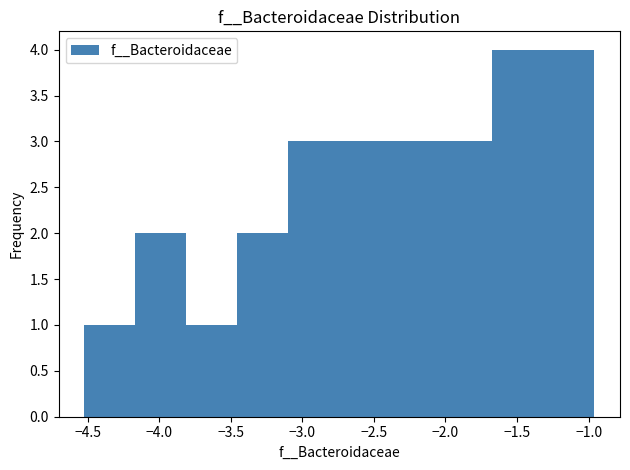

Reading left to right, list every bar in this chart as the range it spans on the x-axis followed by its height. Neither the bar edges nor the heights are printed on the chart, so give them approximately, as read against the axes.

-4.50 to -4.15: 1
-4.15 to -3.80: 2
-3.80 to -3.45: 1
-3.45 to -3.10: 2
-3.10 to -2.75: 3
-2.75 to -2.40: 3
-2.40 to -2.05: 3
-2.05 to -1.65: 3
-1.65 to -1.30: 4
-1.30 to -0.95: 4